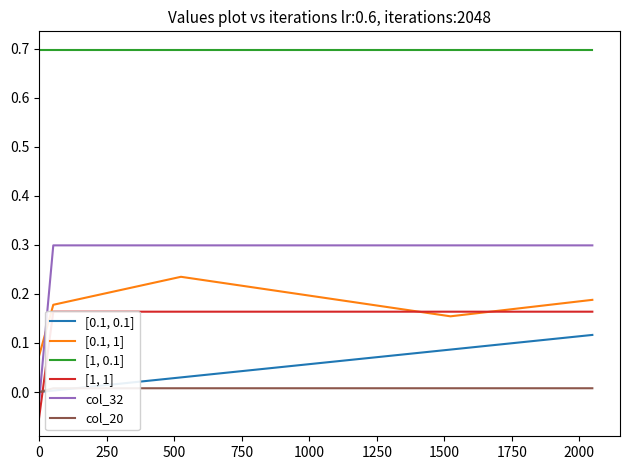

True or false: [1, 0.1] and [0.1, 0.1] cross at least once.

False